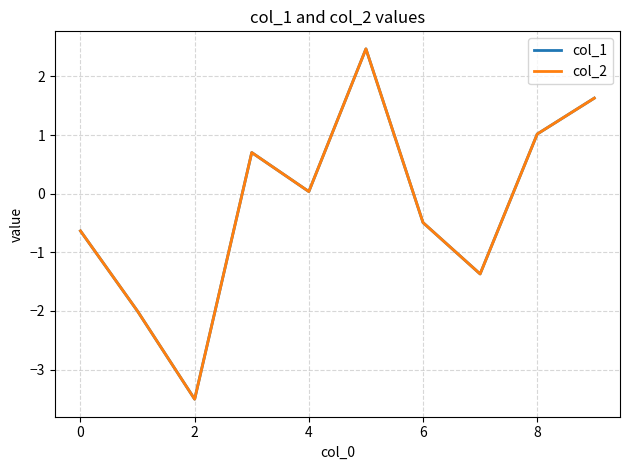

What is the highest value of the col_2 series?

2.5